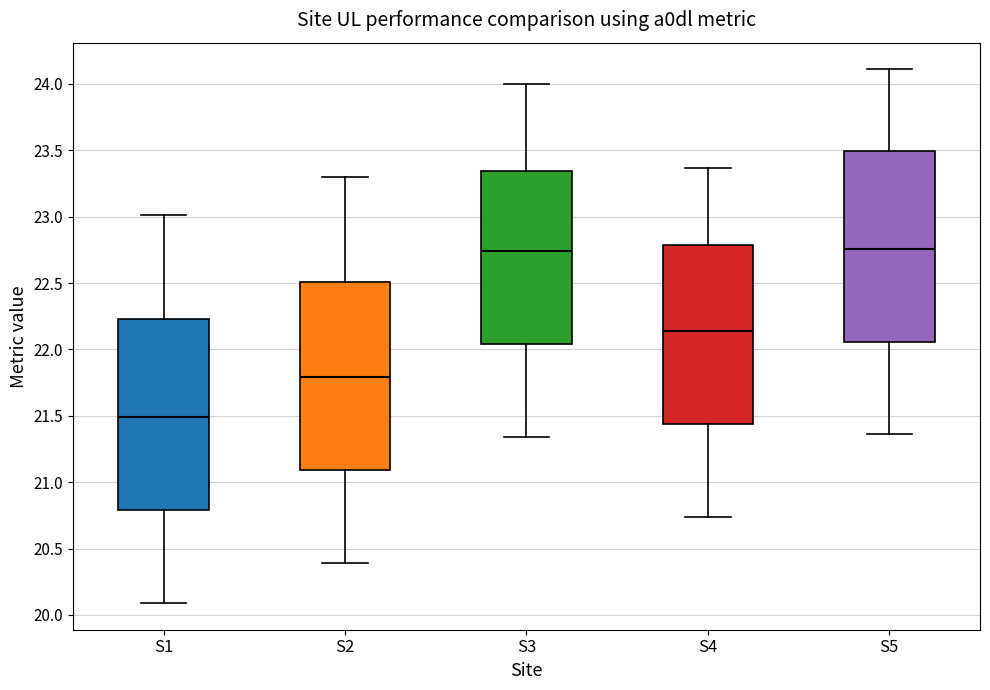

Reading left to right, read every box against the y-axis: the position of its median line, the range the box covers, and the ends of its whiskers. The values are not printed on the chart, so give them approximately, as read against the axis.

S1: median 21.50, box 20.80 to 22.25, whiskers 20.10 to 23.00
S2: median 21.80, box 21.10 to 22.50, whiskers 20.40 to 23.30
S3: median 22.75, box 22.05 to 23.35, whiskers 21.35 to 24.00
S4: median 22.15, box 21.45 to 22.80, whiskers 20.75 to 23.35
S5: median 22.75, box 22.05 to 23.50, whiskers 21.35 to 24.10